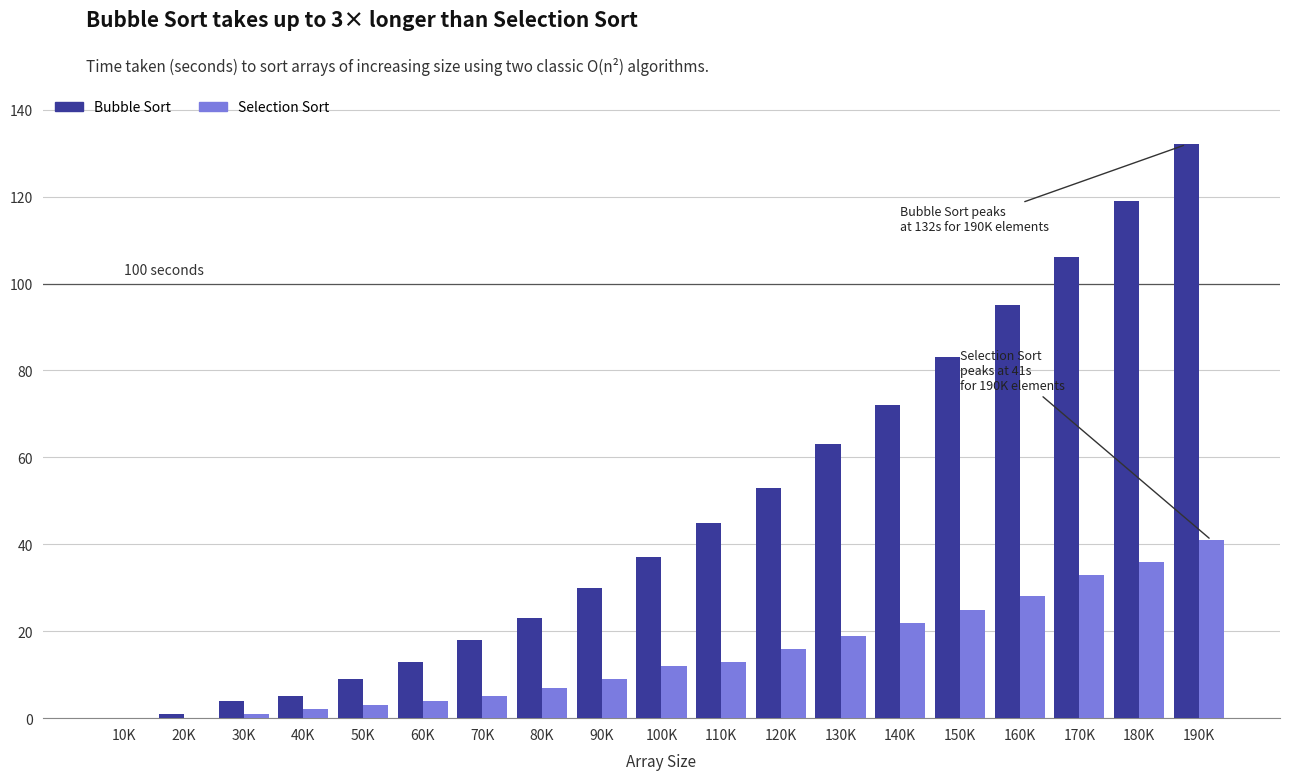

Which series changed the most between 70K and 120K?

Bubble Sort